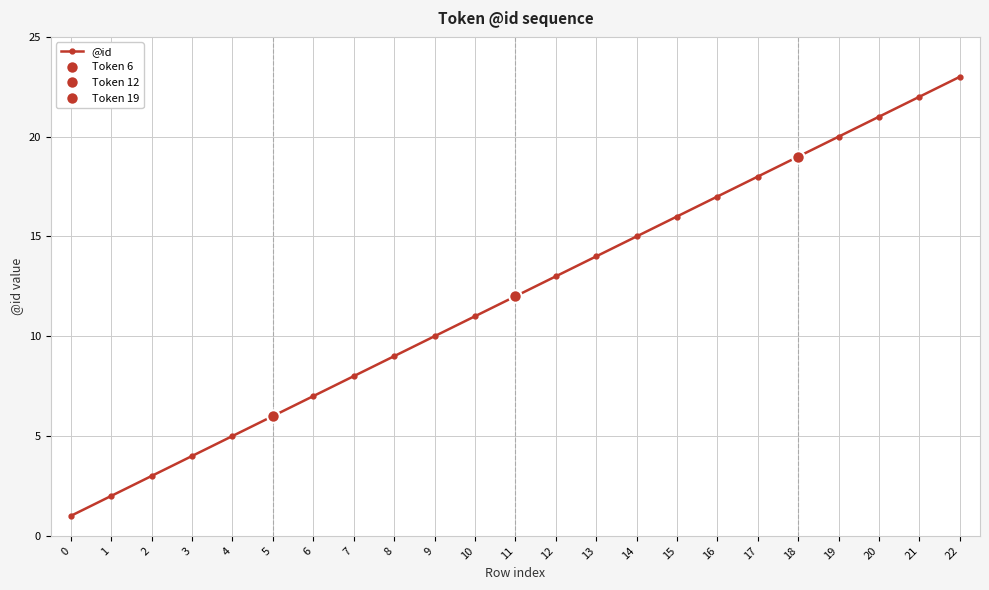

Is it true that the value at 14 is 21?

False